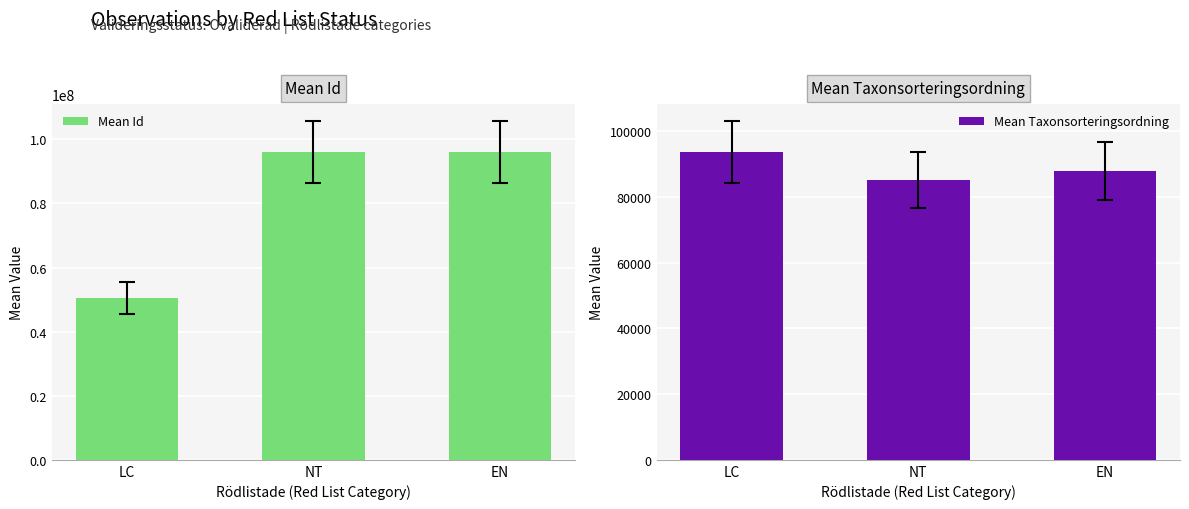

What is the label of the 3rd bar from the left?

EN